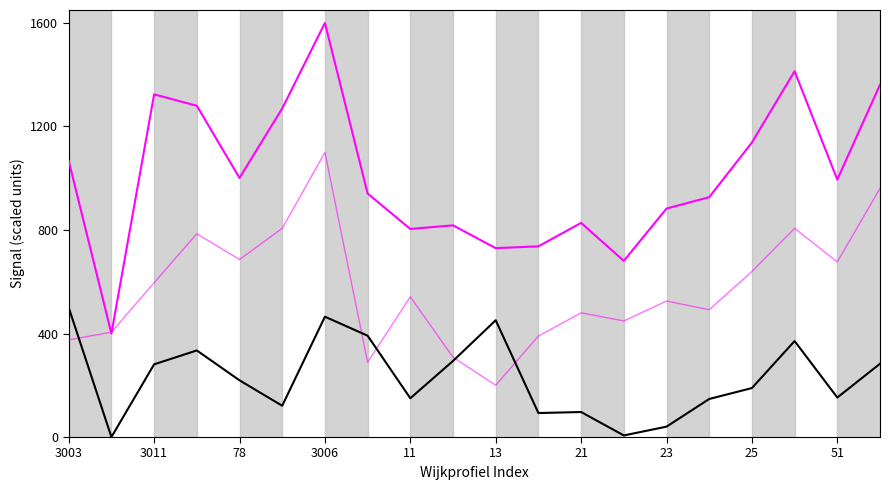

How many lines are shown in the chart?

3